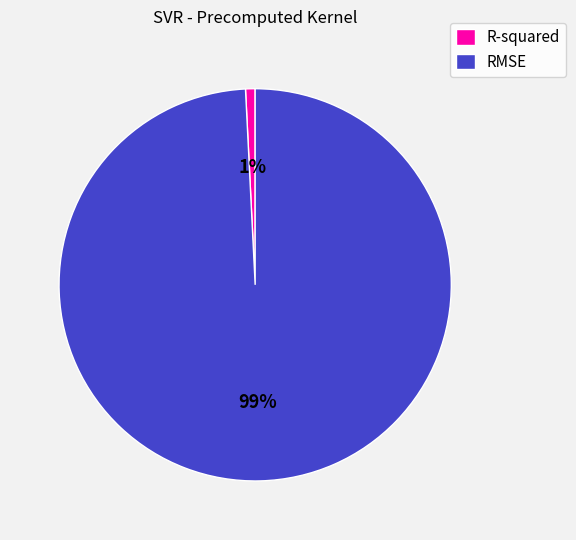

Is it true that RMSE is 88% of the pie?

False